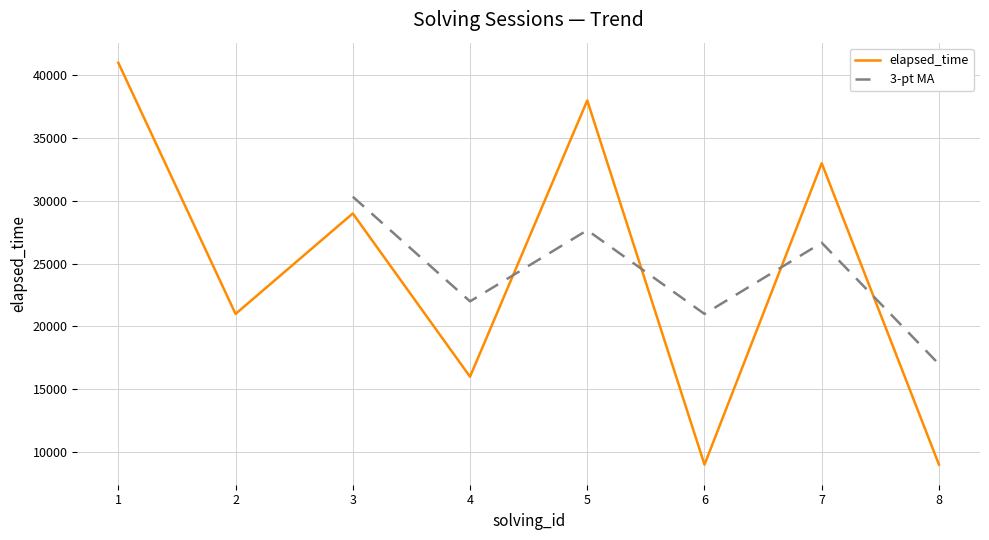

Rank the series at 7 from highest to lowest value.

elapsed_time, 3-pt MA